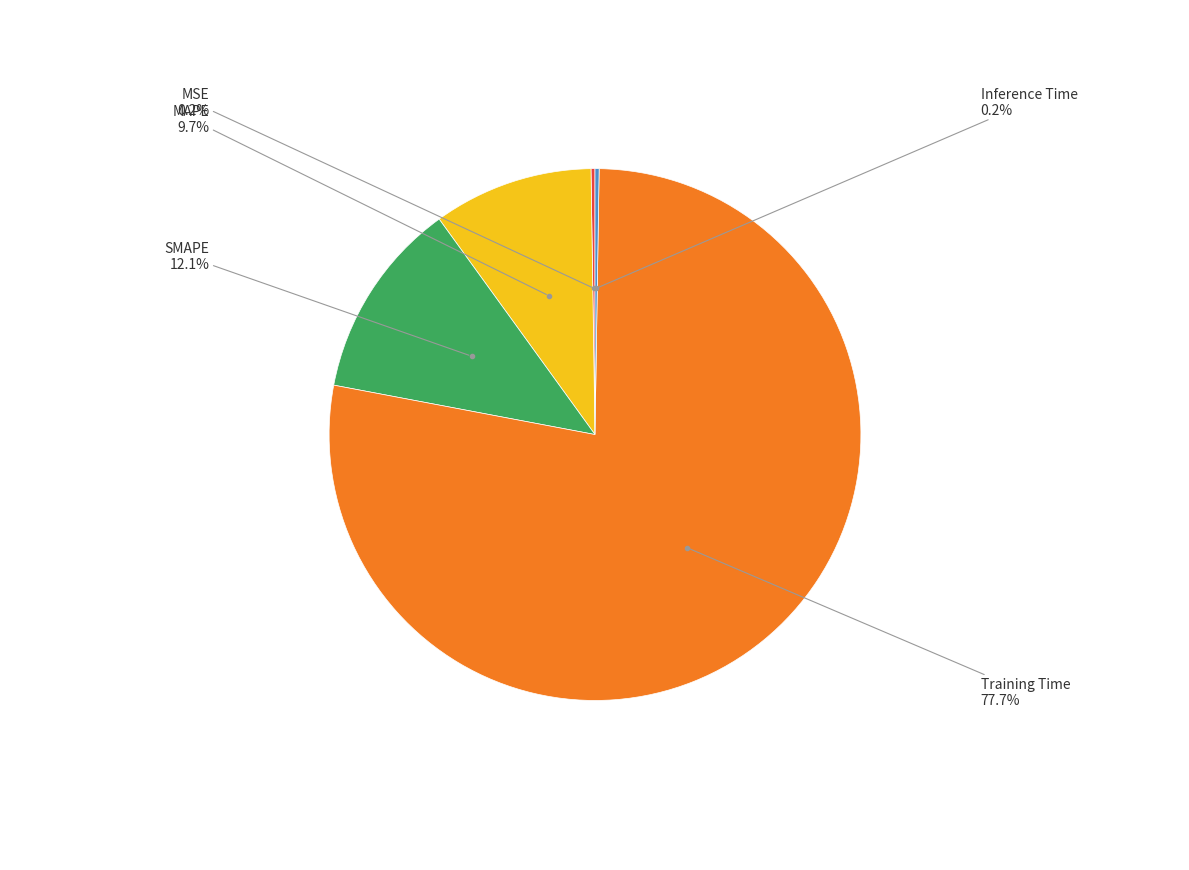

Is there any slice that represents more than half of the pie?

Yes